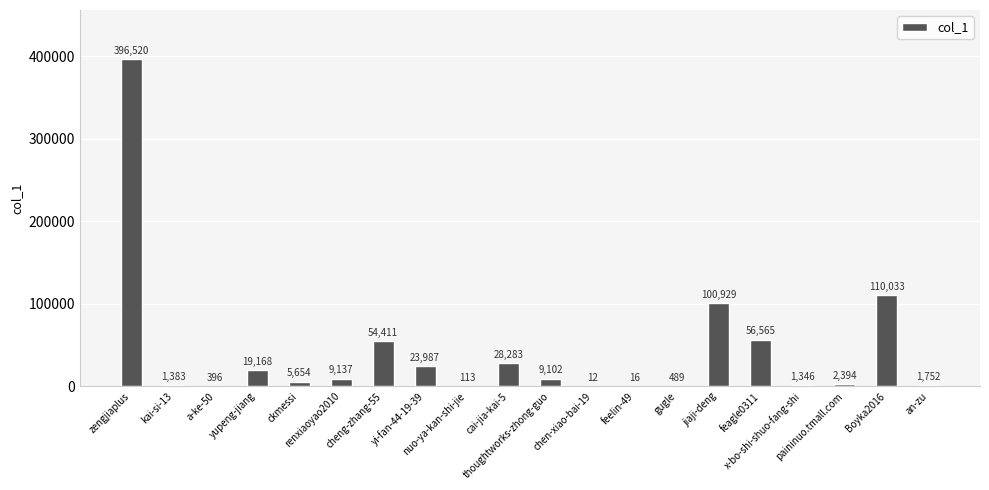

What is the greatest value displayed?

396520